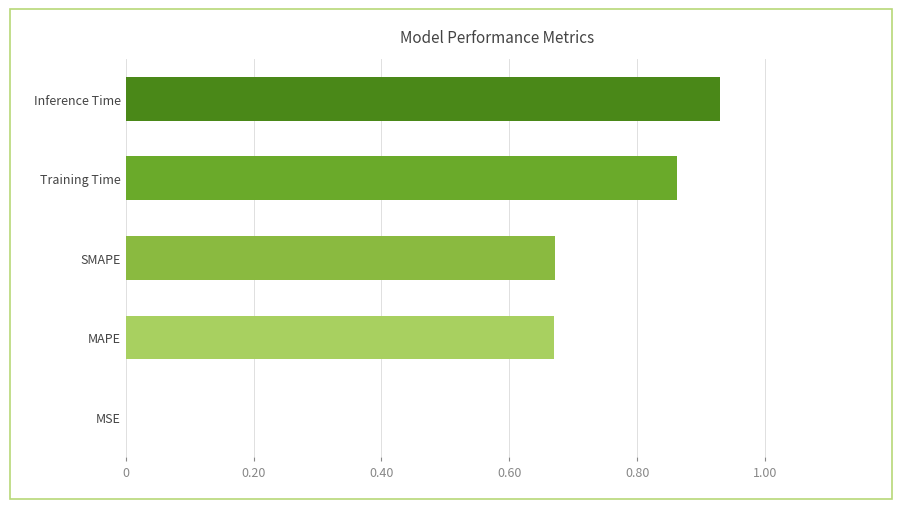

At which category does the chart reach its peak across all series?

Inference Time